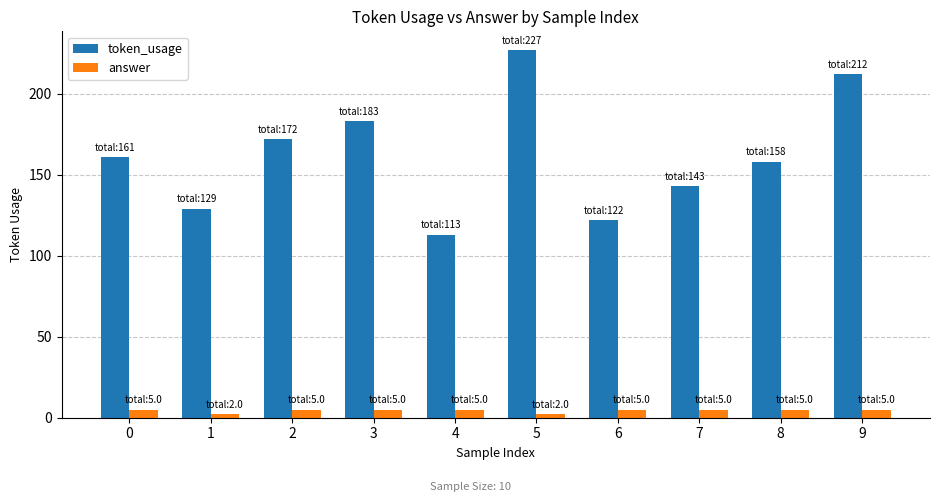

How many series are shown in this chart?

2